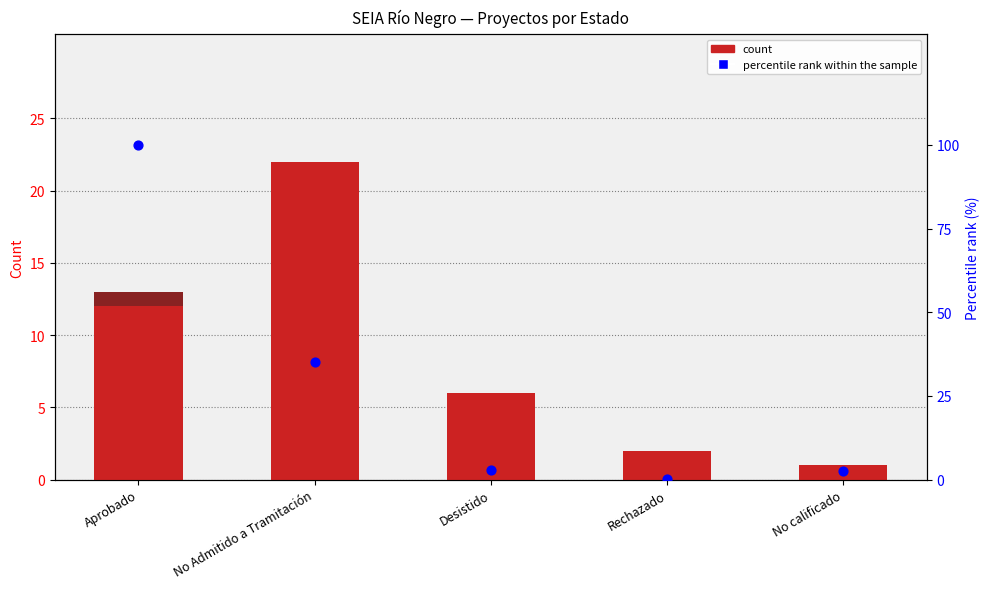

Is the value of count (EIA) at No Admitido a Tramitación greater than the value of count (DIA) at No Admitido a Tramitación?

No